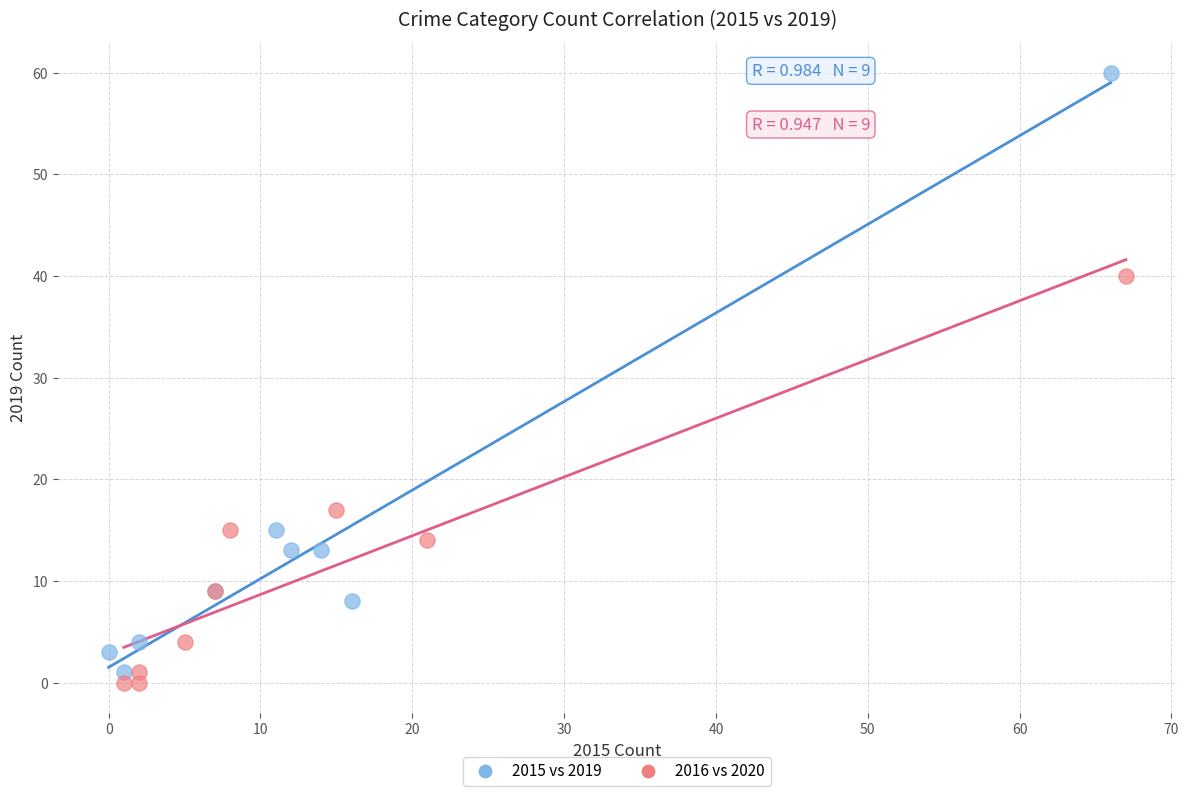

Which series has the widest spread of Y values?

2015 vs 2019